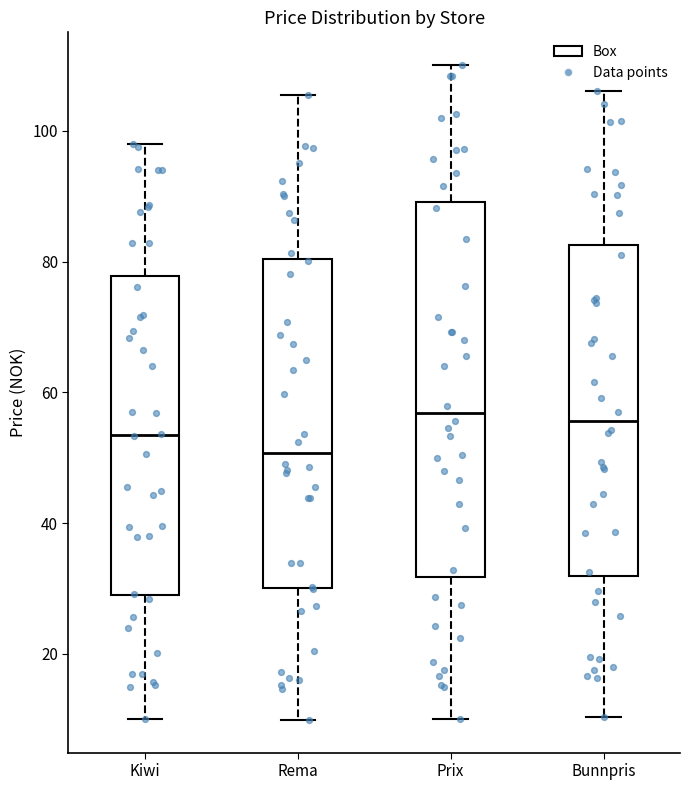

Reading left to right, read every box against the y-axis: the position of its median line, the range the box covers, and the ends of its whiskers. The values are not printed on the chart, so give them approximately, as read against the axis.

Kiwi: median 54, box 30 to 78, whiskers 10 to 98
Rema: median 50, box 30 to 80, whiskers 10 to 106
Prix: median 56, box 32 to 90, whiskers 10 to 110
Bunnpris: median 56, box 32 to 82, whiskers 10 to 106